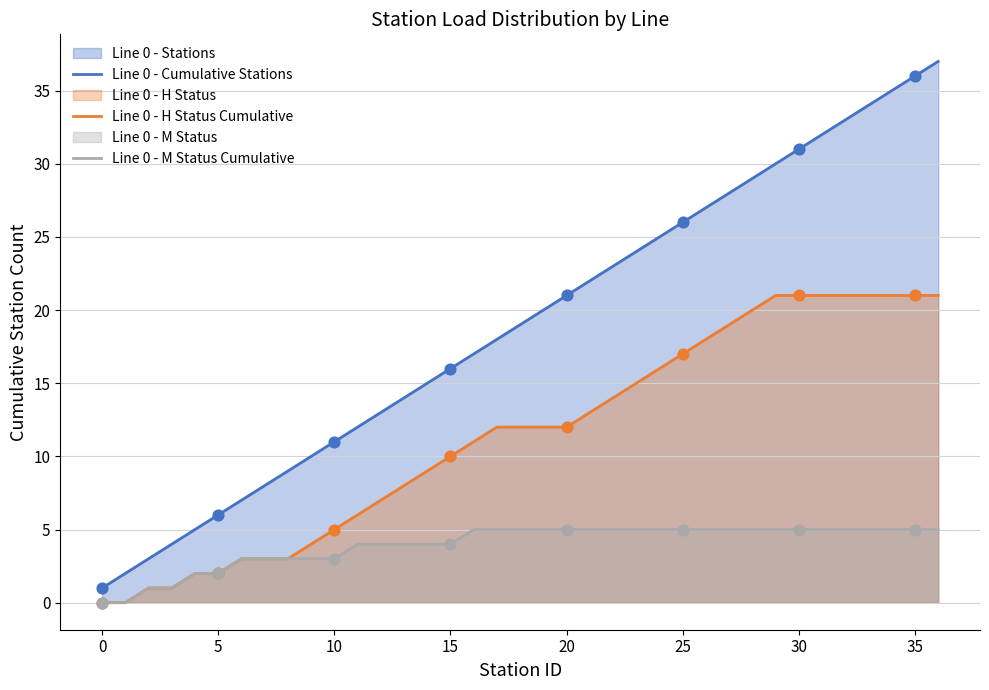

Which series contains the highest Y value?

Line 0 - Cumulative Stations